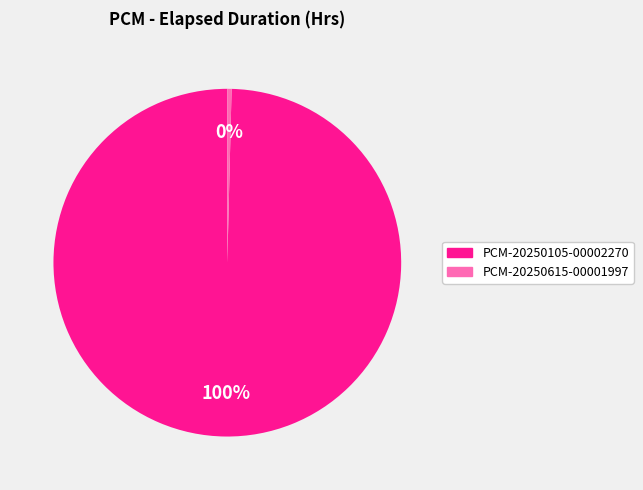

To the nearest percent, what is the combined percentage of PCM-20250105-00002270 and PCM-20250615-00001997?

100%